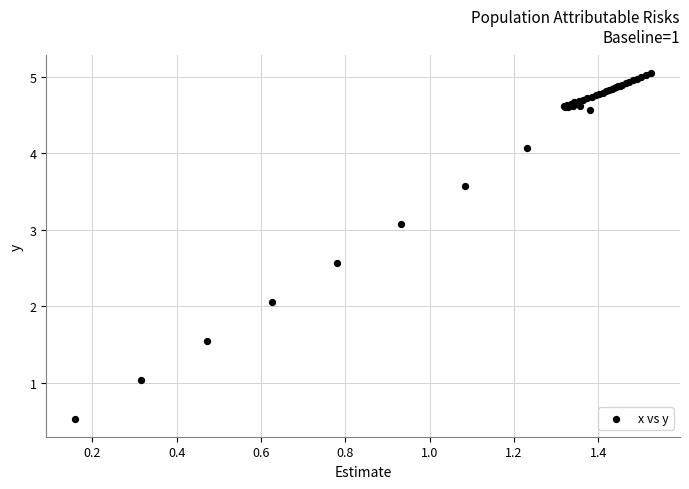

What Y value in the scatter plot is closest to 2?

2.1